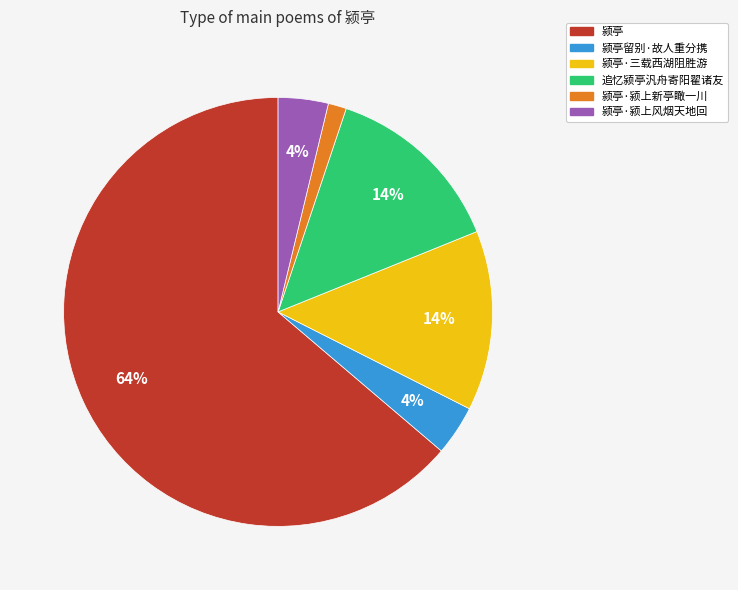

To the nearest percent, what is the average slice percentage?

17%